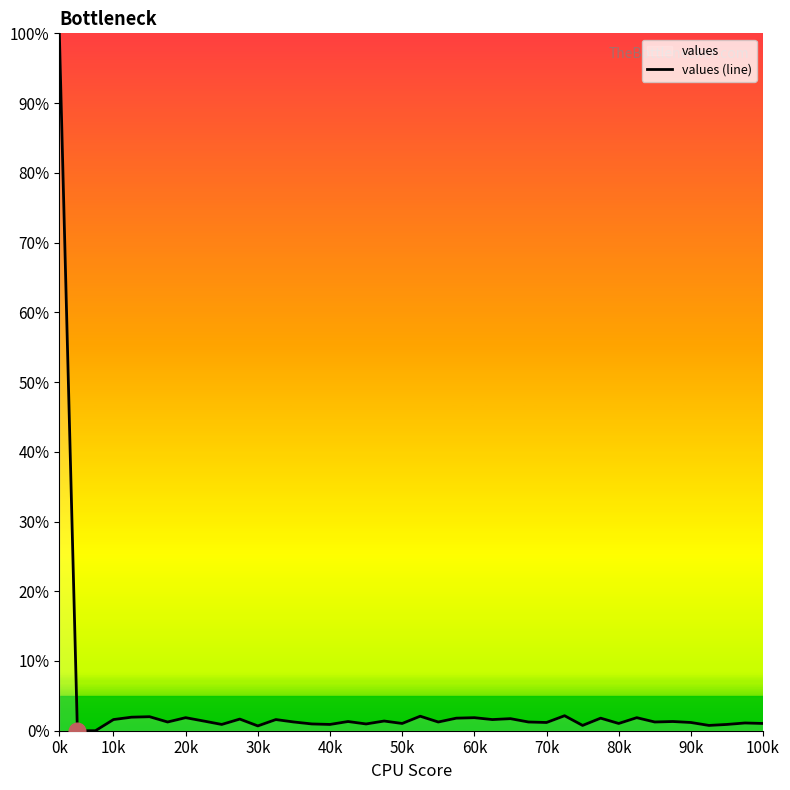

Which category has the highest value across all series?

0k